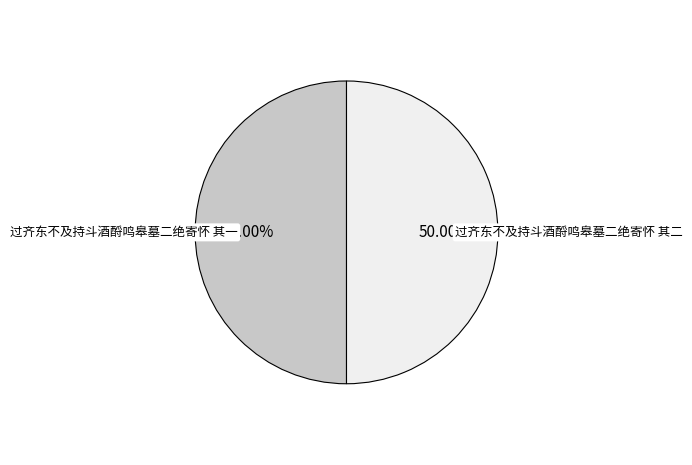

To the nearest percent, what is the average slice percentage?

50%